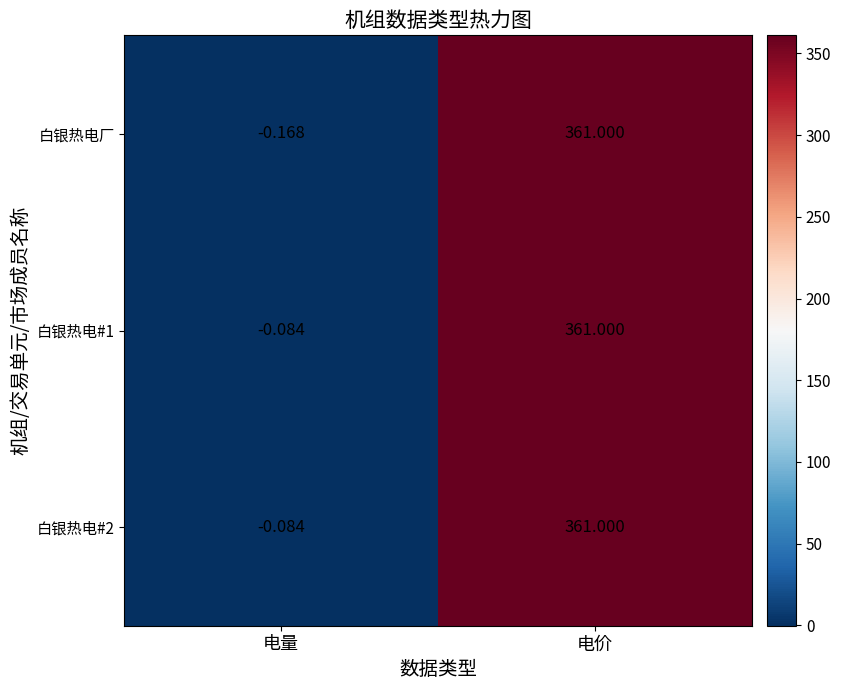

Which series has the widest spread of values?

白银热电厂